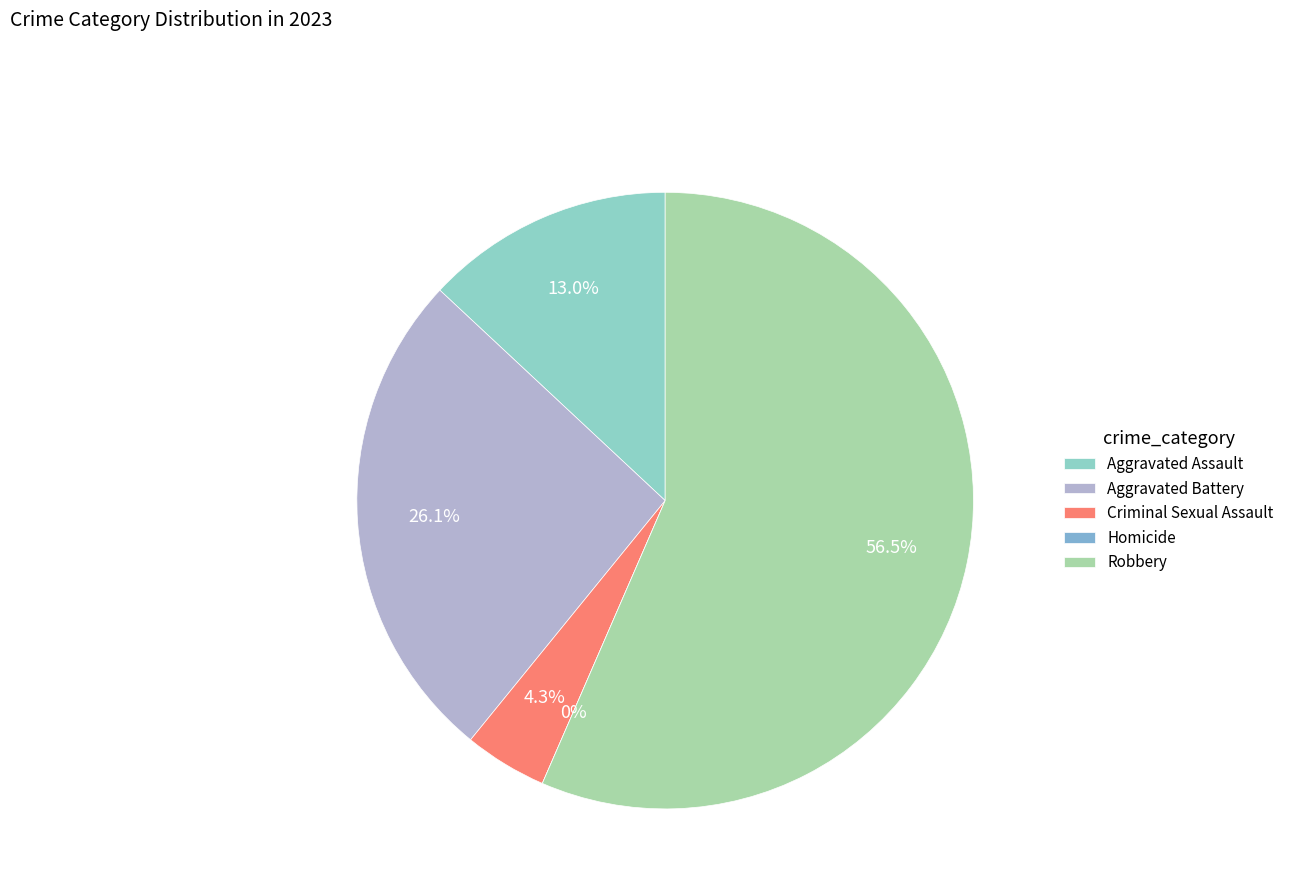

Rank the categories by value from highest to lowest.

Robbery, Aggravated Battery, Aggravated Assault, Criminal Sexual Assault, Homicide